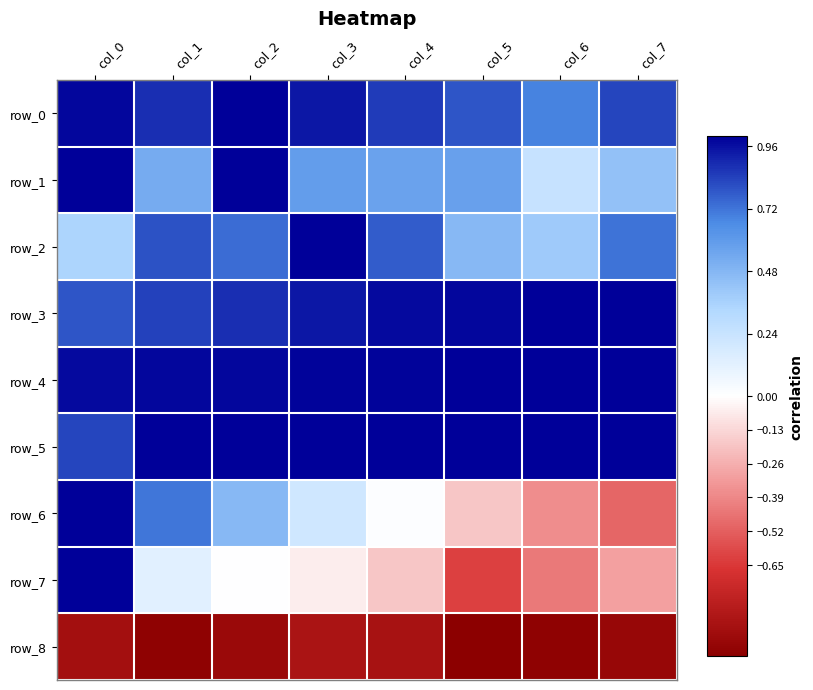

Rank the categories by row_7 value from lowest to highest.

col_5, col_6, col_7, col_4, col_3, col_2, col_1, col_0